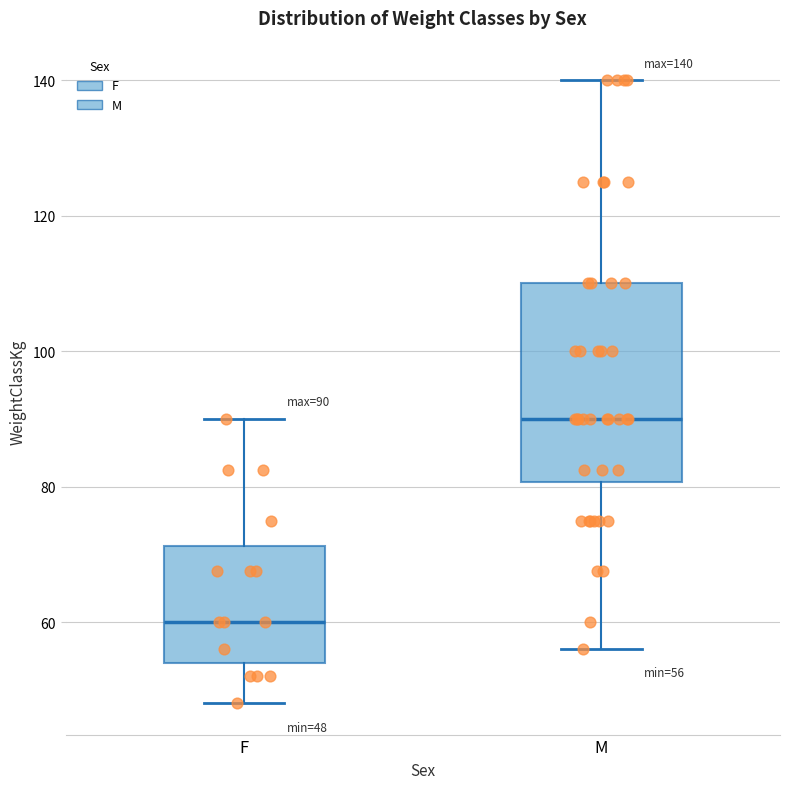

Which box is the tallest, from its lower edge to its upper edge?

M